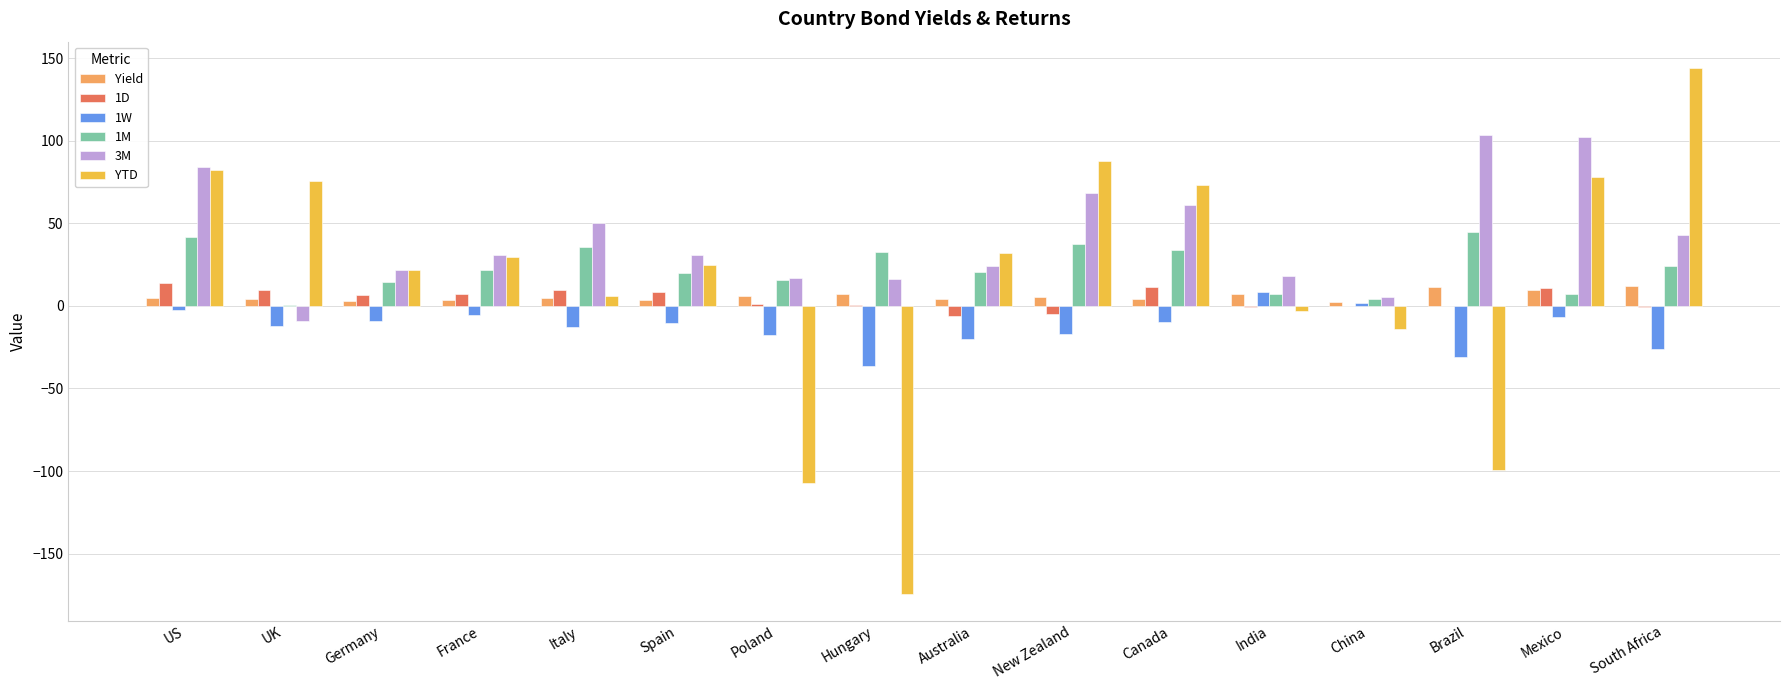

Count the number of data series in this chart.

6